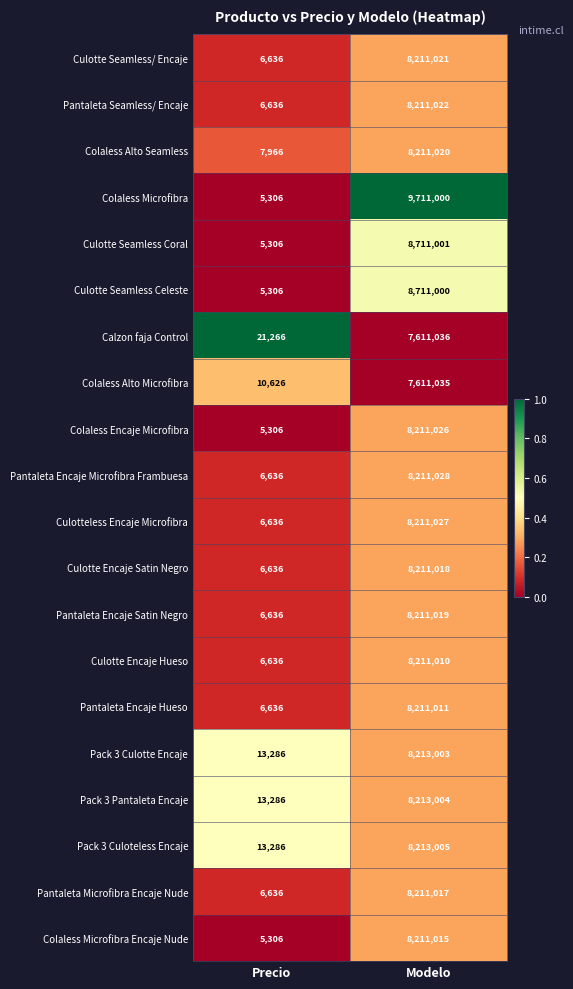

The Culotte Encaje Hueso series shows 9644 at Precio. True or false?

False